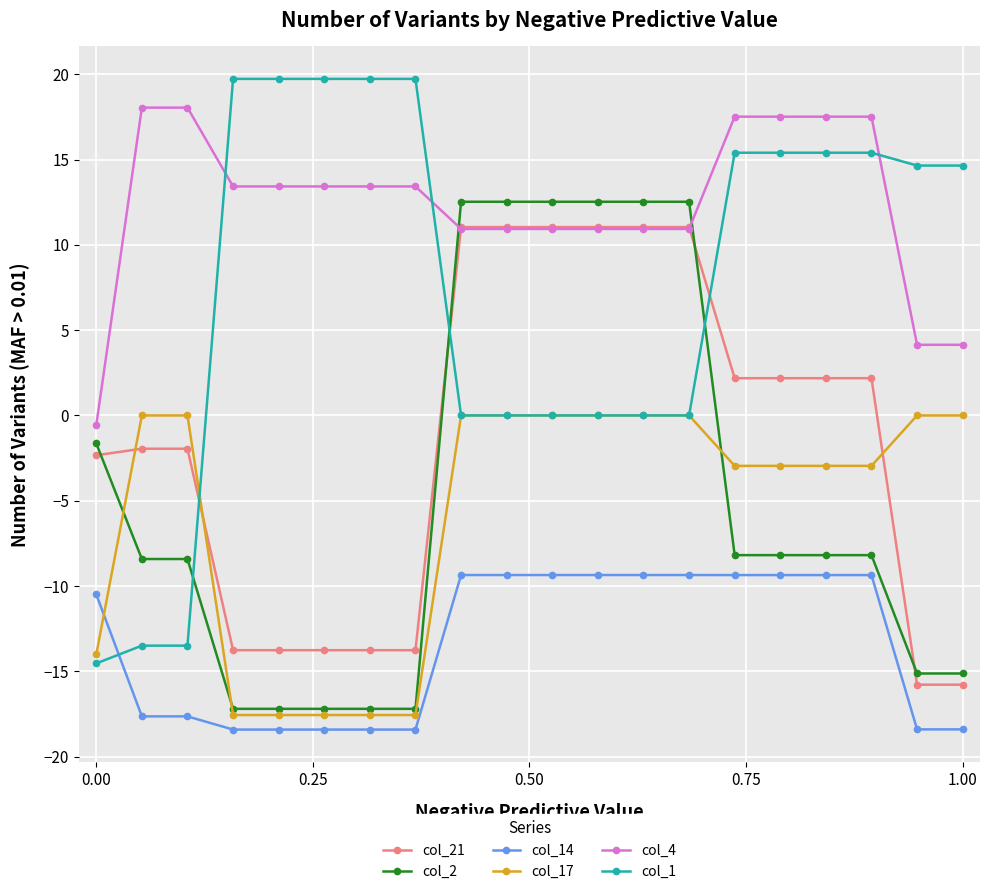

Which series has the largest total across all categories?

col_4